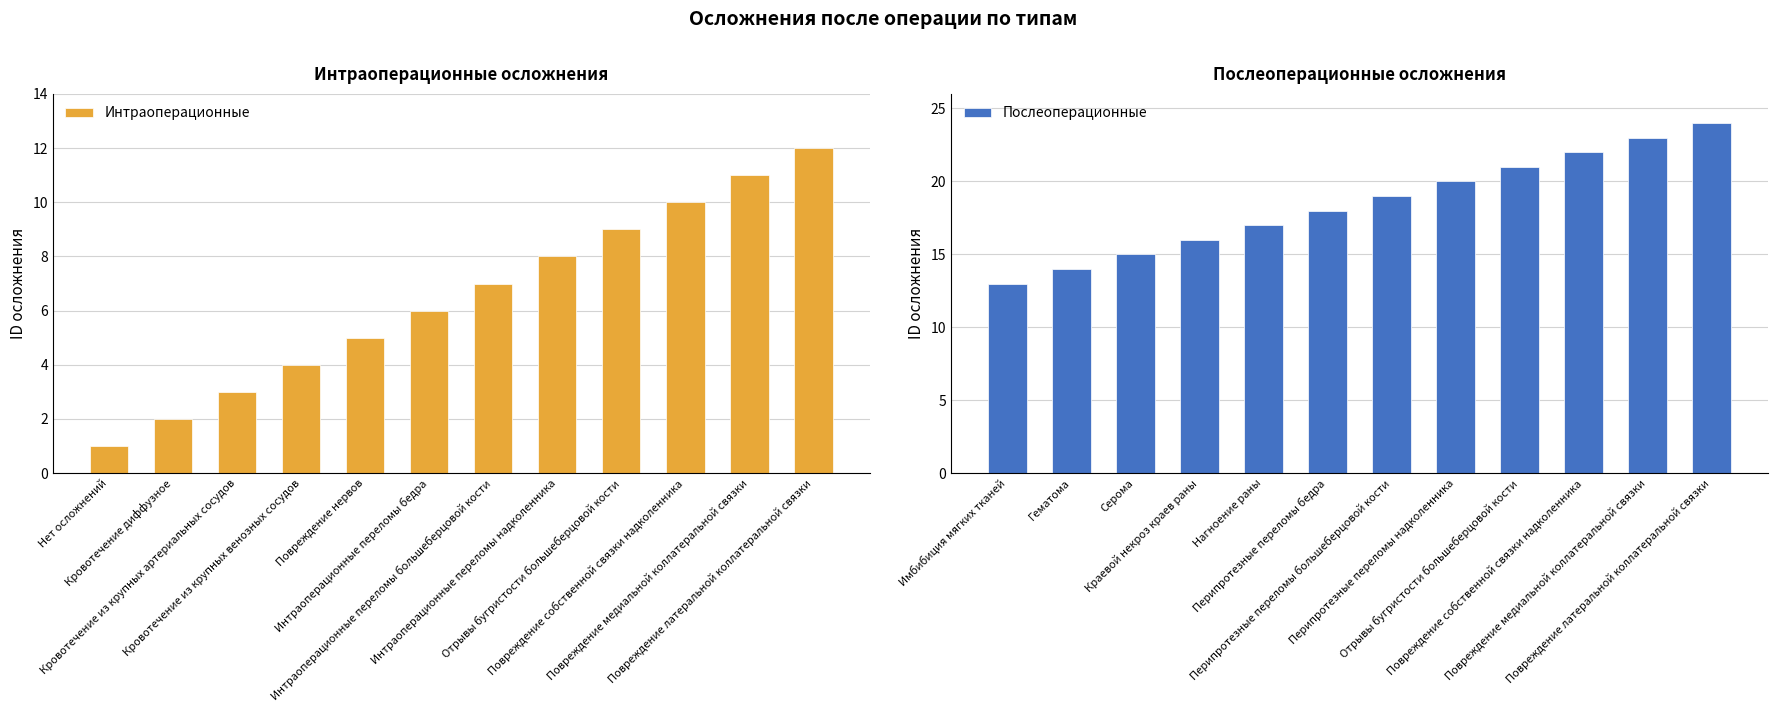

Rank the categories by Интраоперационные value from highest to lowest.

Повреждение латеральной коллатеральной связки, Повреждение медиальной коллатеральной связки, Повреждение собственной связки надколенника, Отрывы бугристости большеберцовой кости, Интраоперационные переломы надколенника, Интраоперационные переломы большеберцовой кости, Интраоперационные переломы бедра, Повреждение нервов, Кровотечение из крупных венозных сосудов, Кровотечение из крупных артериальных сосудов, Кровотечение диффузное, Нет осложнений